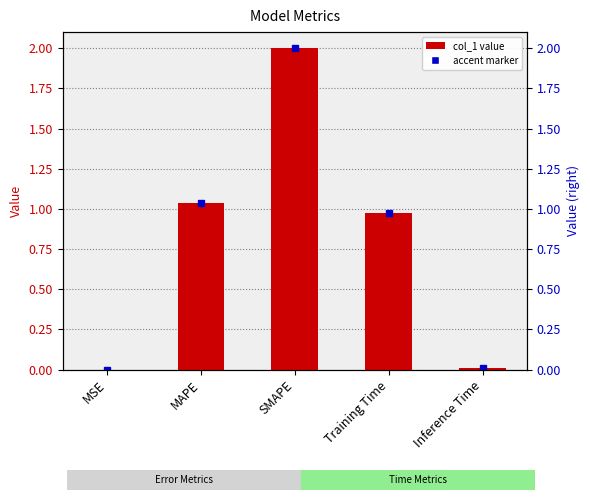

What position from the left is MAPE?

2